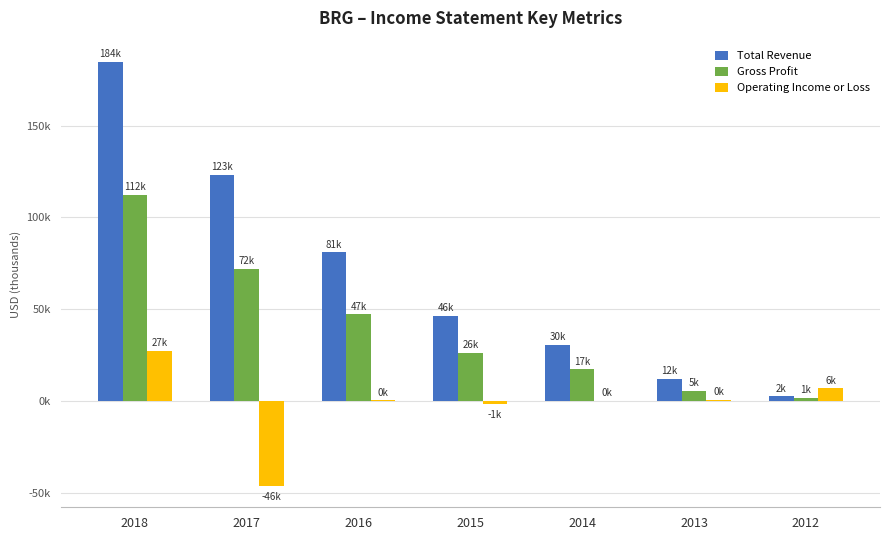

Which series has the largest range (max minus min)?

Total Revenue